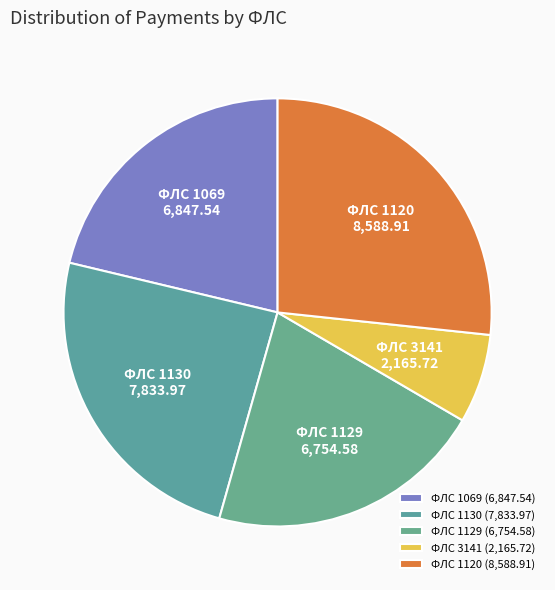

The ФЛС 1069 slice represents 21% of the pie. True or false?

True